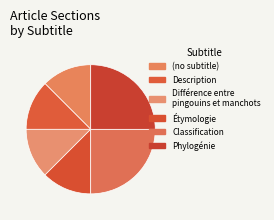

Is it true that Classification is 30% of the pie?

False